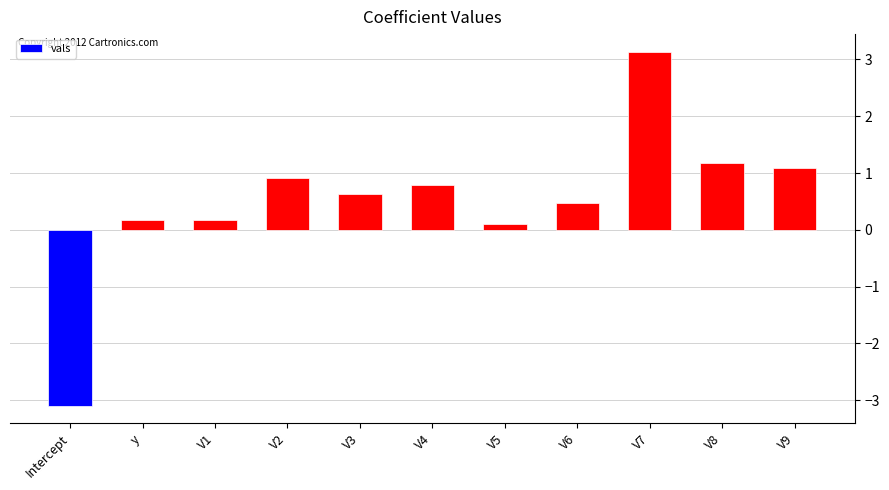

Which category has the highest value across all series?

V7